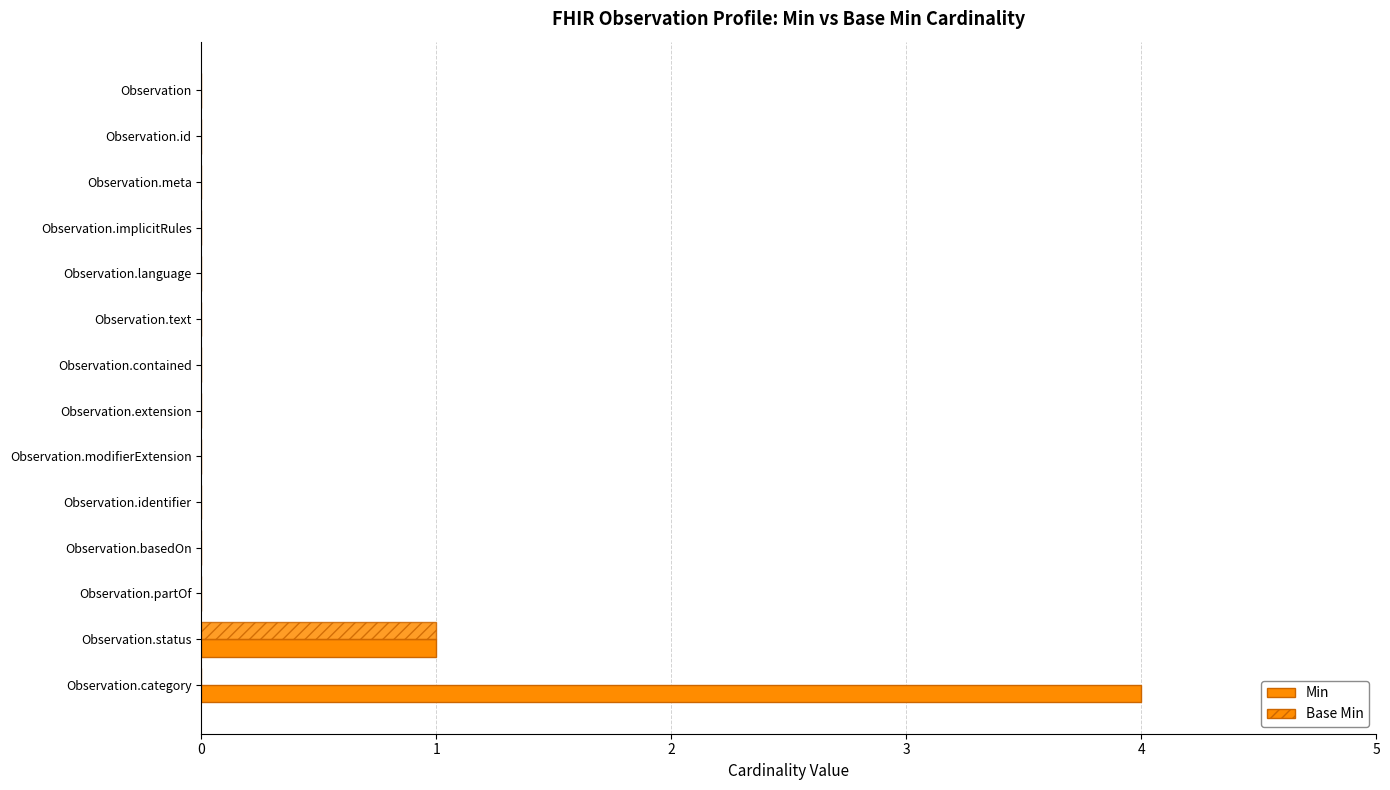

Which series has the largest total across all categories?

Min